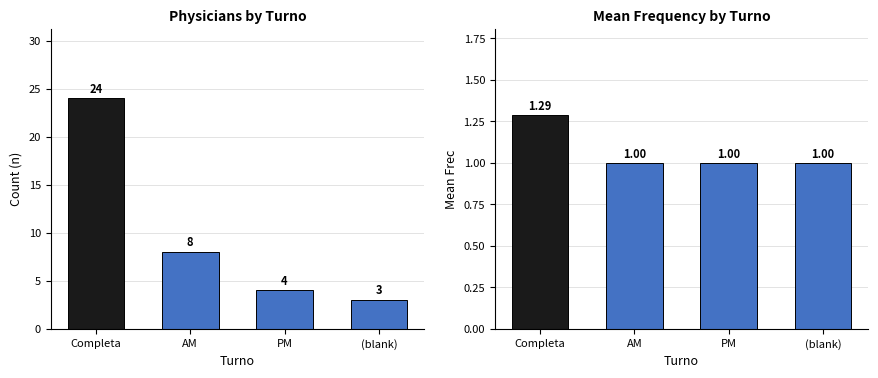

What position from the right is PM?

2